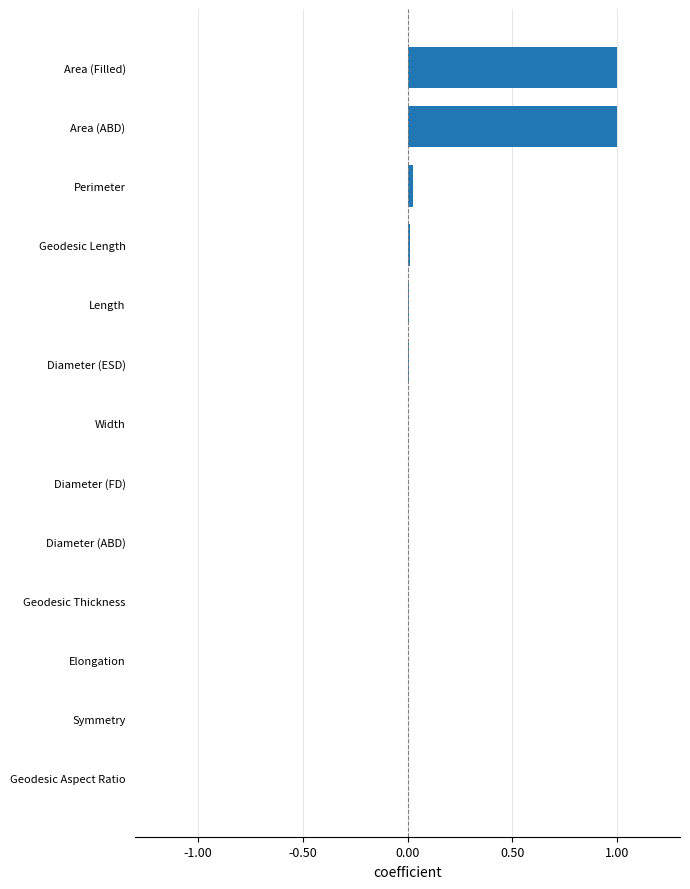

The value at Diameter (ABD) is 0.0. True or false?

True